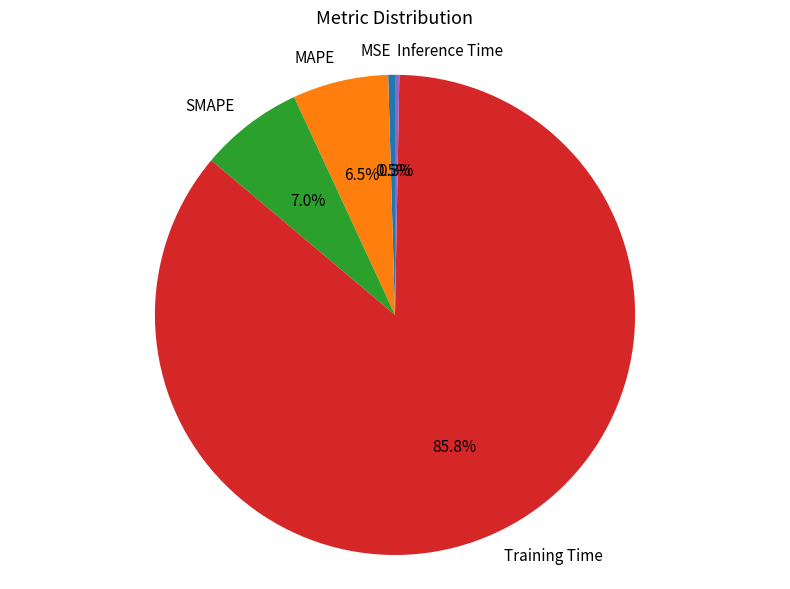

How much of the chart is everything except SMAPE?

93.0%